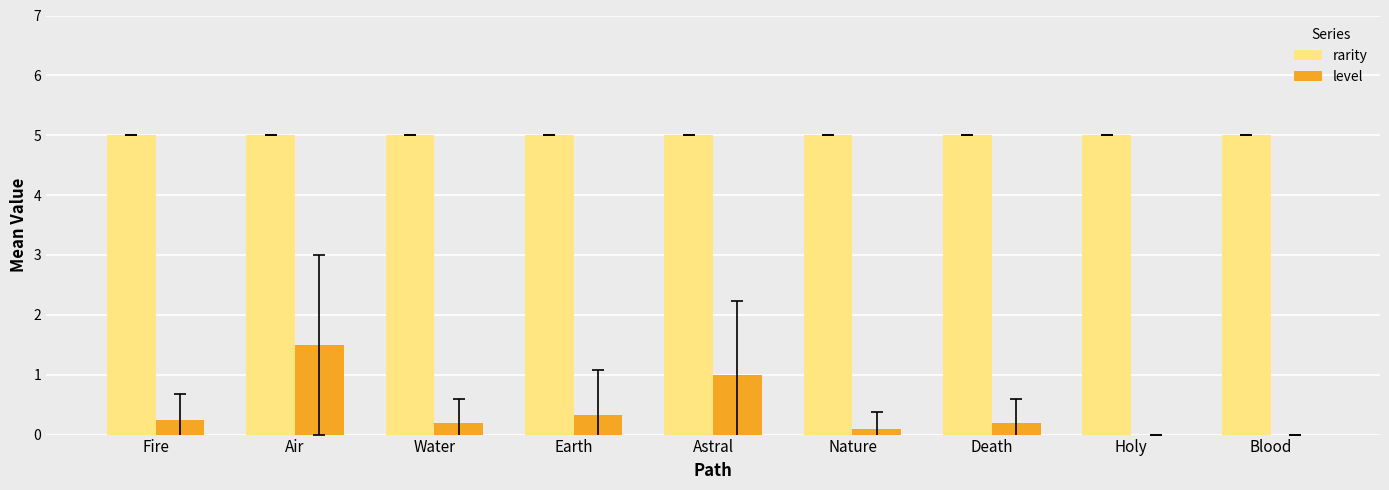

Which series has the largest range (max minus min)?

level